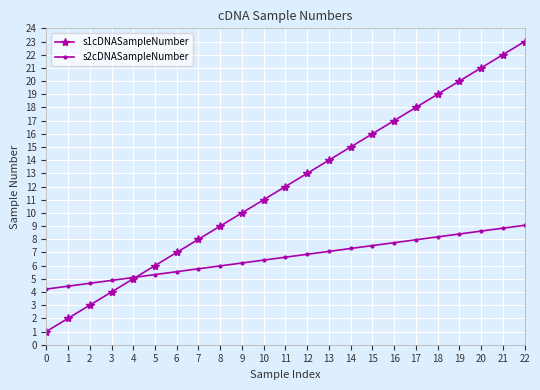

Which series has the largest total across all categories?

s1cDNASampleNumber